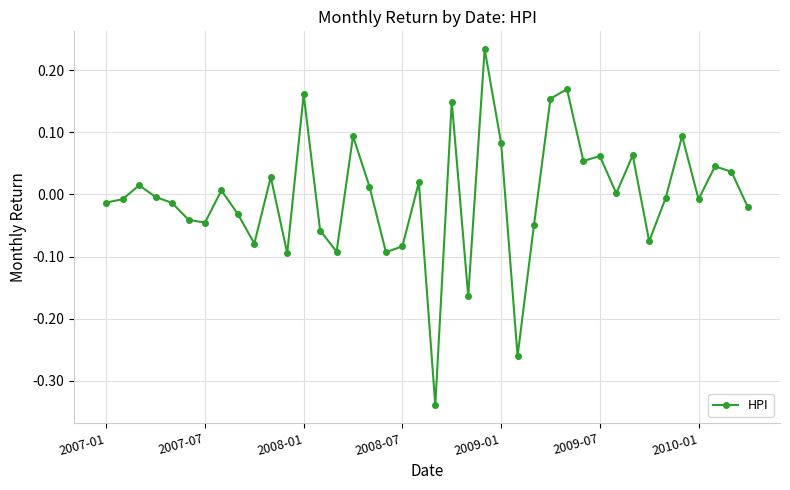

Count the number of data series in this chart.

1